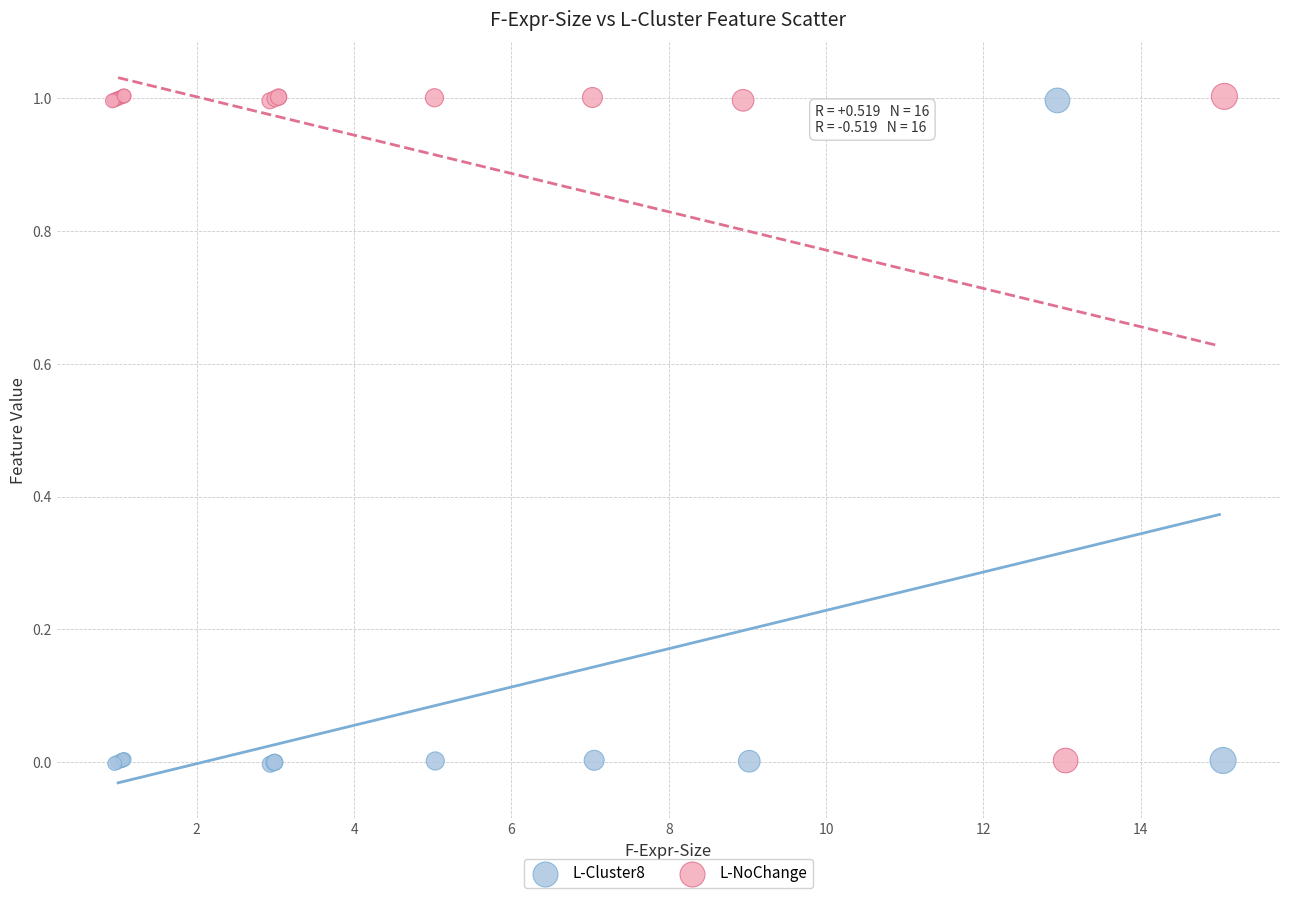

What are all the series names shown in the legend?

L-Cluster8, L-NoChange